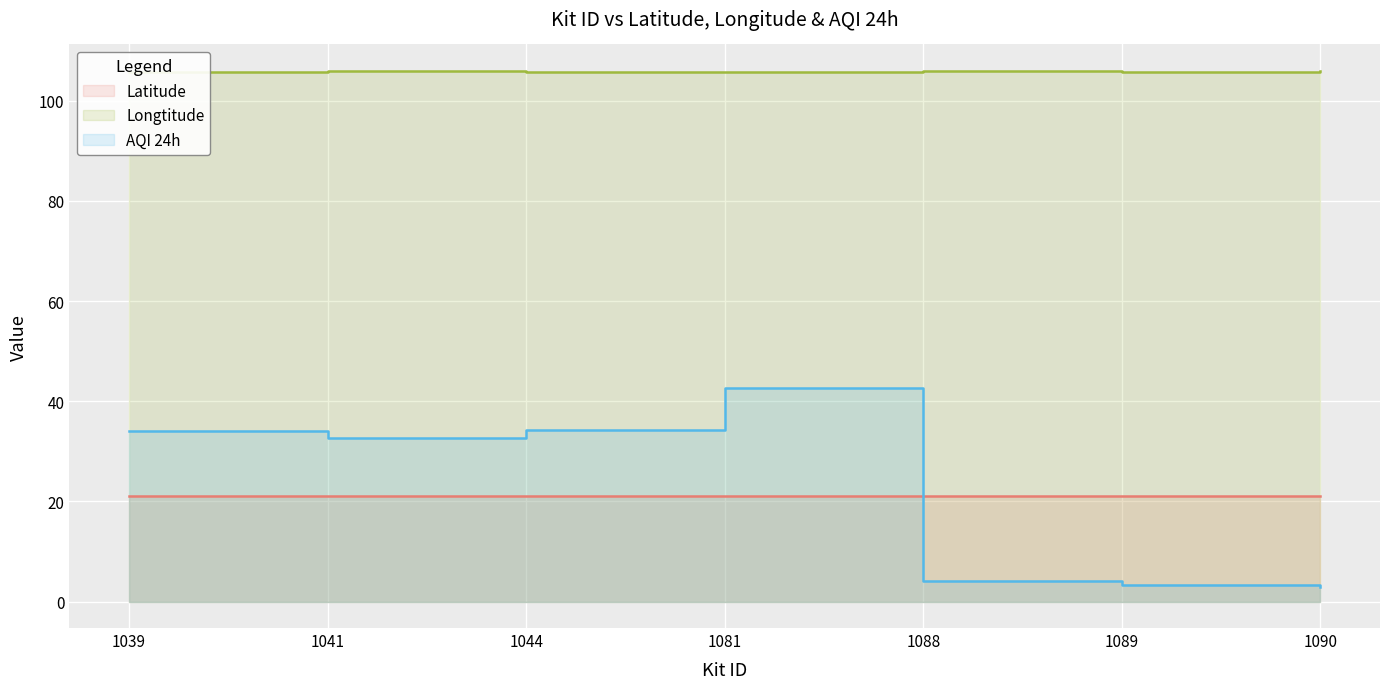

At 1039, list the series in order from largest to smallest.

Longtitude, AQI 24h, Latitude